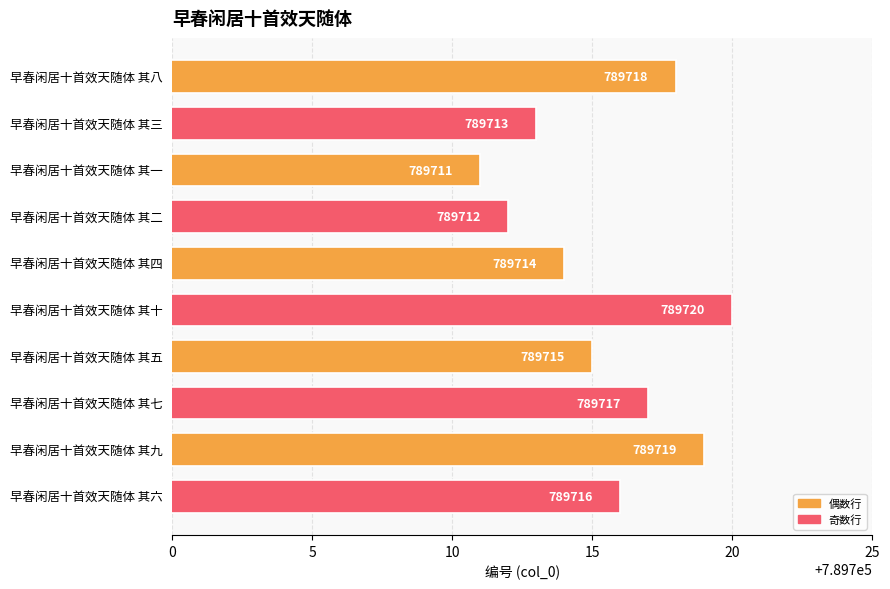

Count the values in the range 789713 to 789718.

6